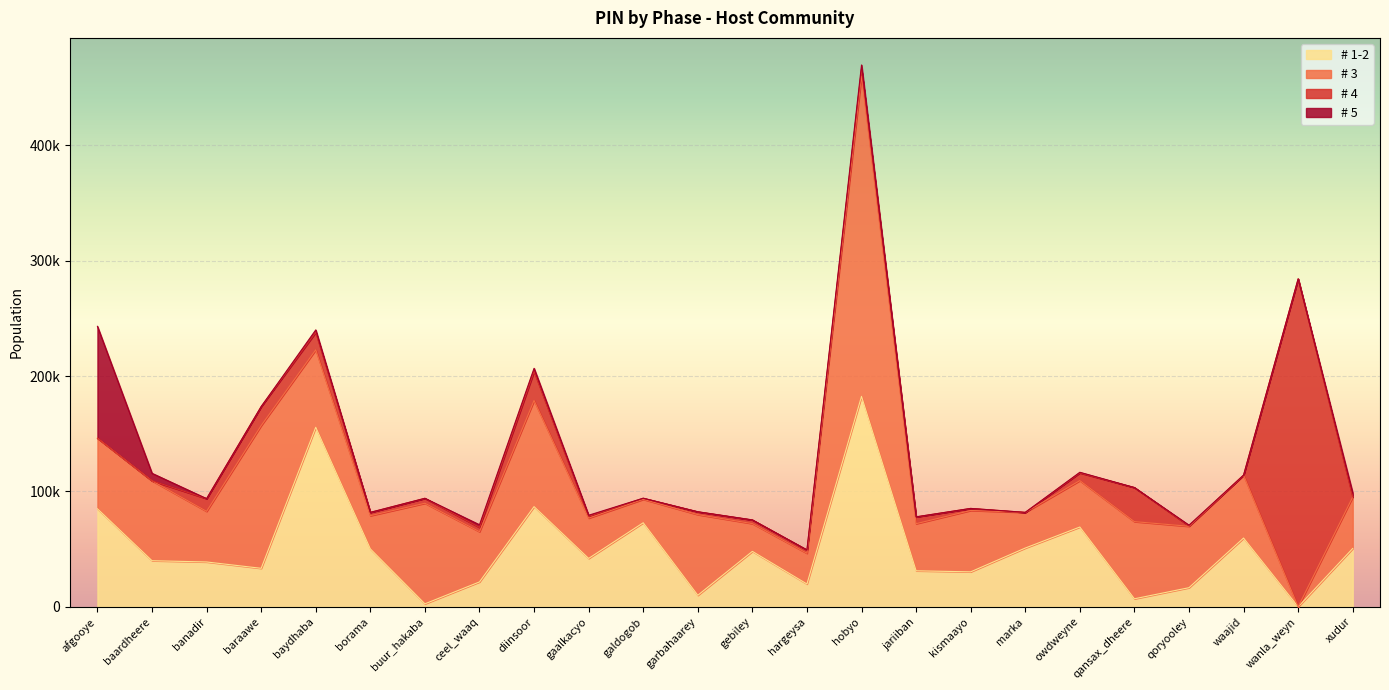

At which label does # 4 reach its peak?

wanla_weyn